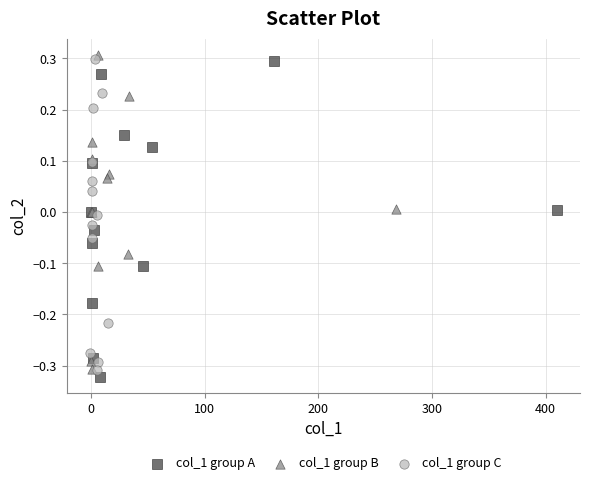

What are all the series names shown in the legend?

col_1 group A, col_1 group B, col_1 group C